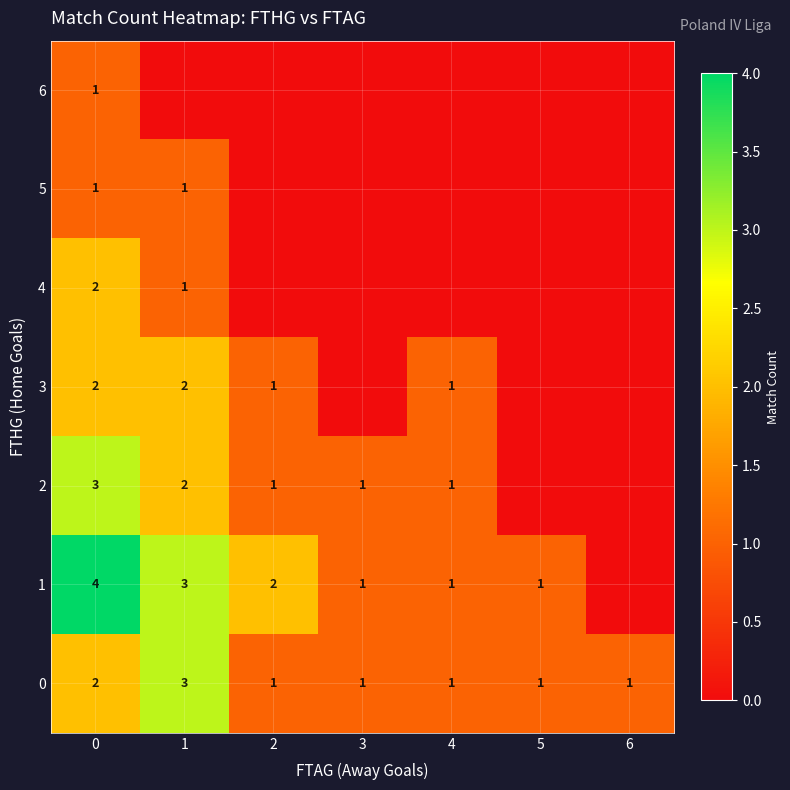

The 0 series shows 1 at 4. True or false?

True